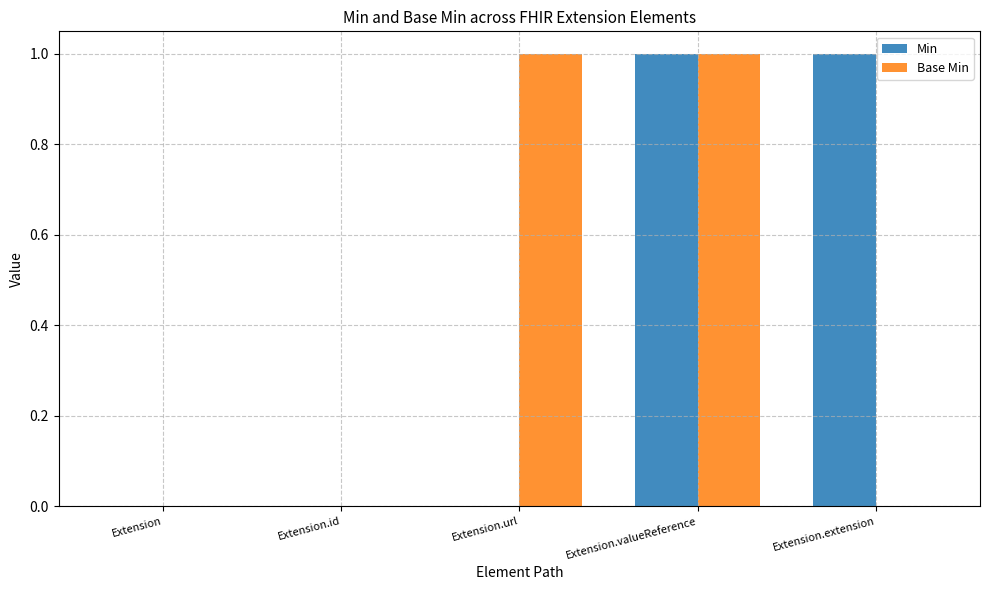

At which category is the sum across all series the highest?

Extension.valueReference